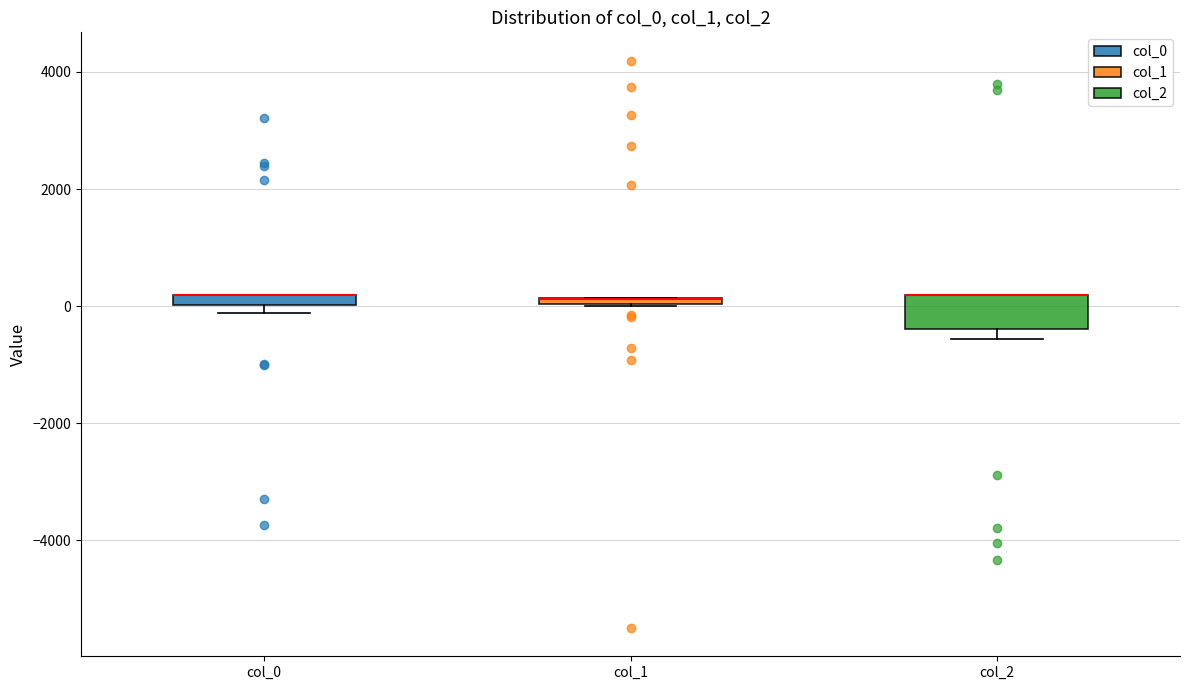

Where is the lower edge of the box for col_2 on the y-axis? The values are not printed on the chart, so give them approximately, as read against the axis.

-400